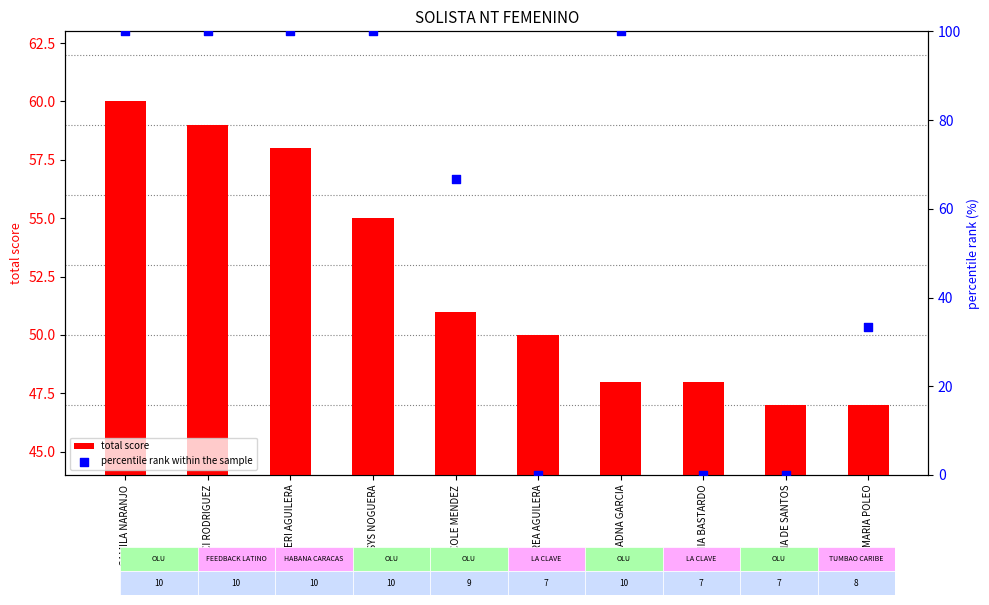

Is the value of total score at EUGENIA BASTARDO greater than the value of percentile rank within the sample at MARIA POLEO?

Yes